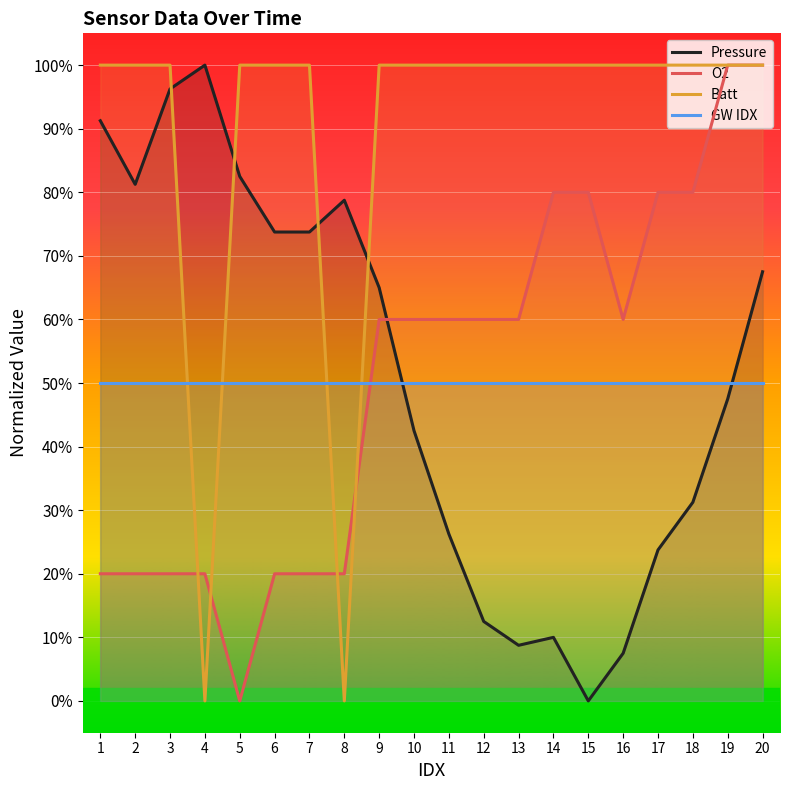

Reading left to right, extract all data points from this chart.

Pressure: 91.3	81.3	96.3	100.0	82.5	73.8	73.8	78.8	65.0	42.5	26.3	12.5	8.8	10.0	0.0	7.5	23.8	31.3	47.5	67.5
O2: 20.0	20.0	20.0	20.0	0.0	20.0	20.0	20.0	60.0	60.0	60.0	60.0	60.0	80.0	80.0	60.0	80.0	80.0	100.0	100.0
Batt: 100.0	100.0	100.0	0.0	100.0	100.0	100.0	0.0	100.0	100.0	100.0	100.0	100.0	100.0	100.0	100.0	100.0	100.0	100.0	100.0
GW IDX: 50.0	50.0	50.0	50.0	50.0	50.0	50.0	50.0	50.0	50.0	50.0	50.0	50.0	50.0	50.0	50.0	50.0	50.0	50.0	50.0